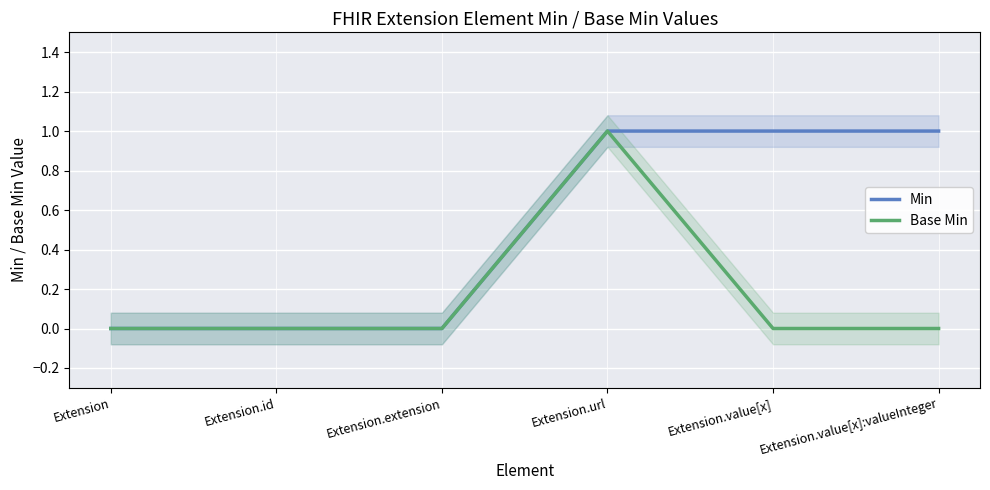

True or false: Base Min and Min cross at least once.

False